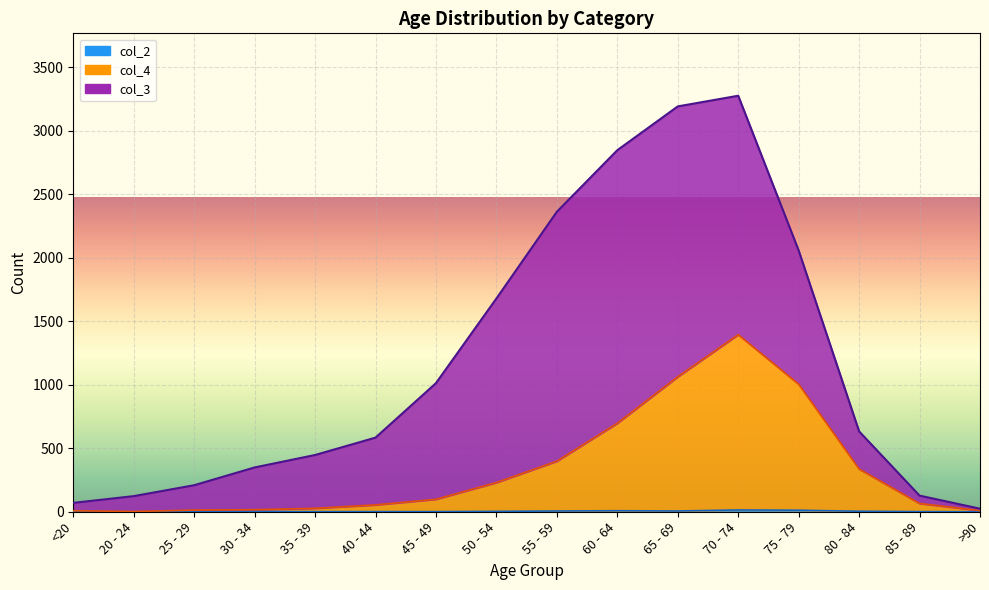

What position from the right is 30 - 34?

13